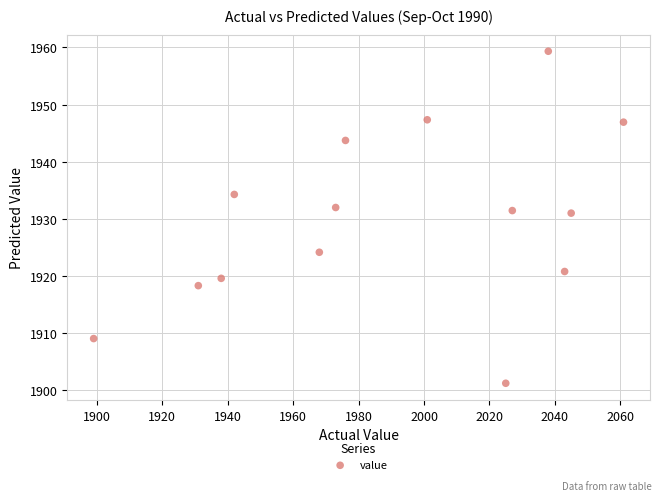

What is the range of Y values (max minus min)?

58.1